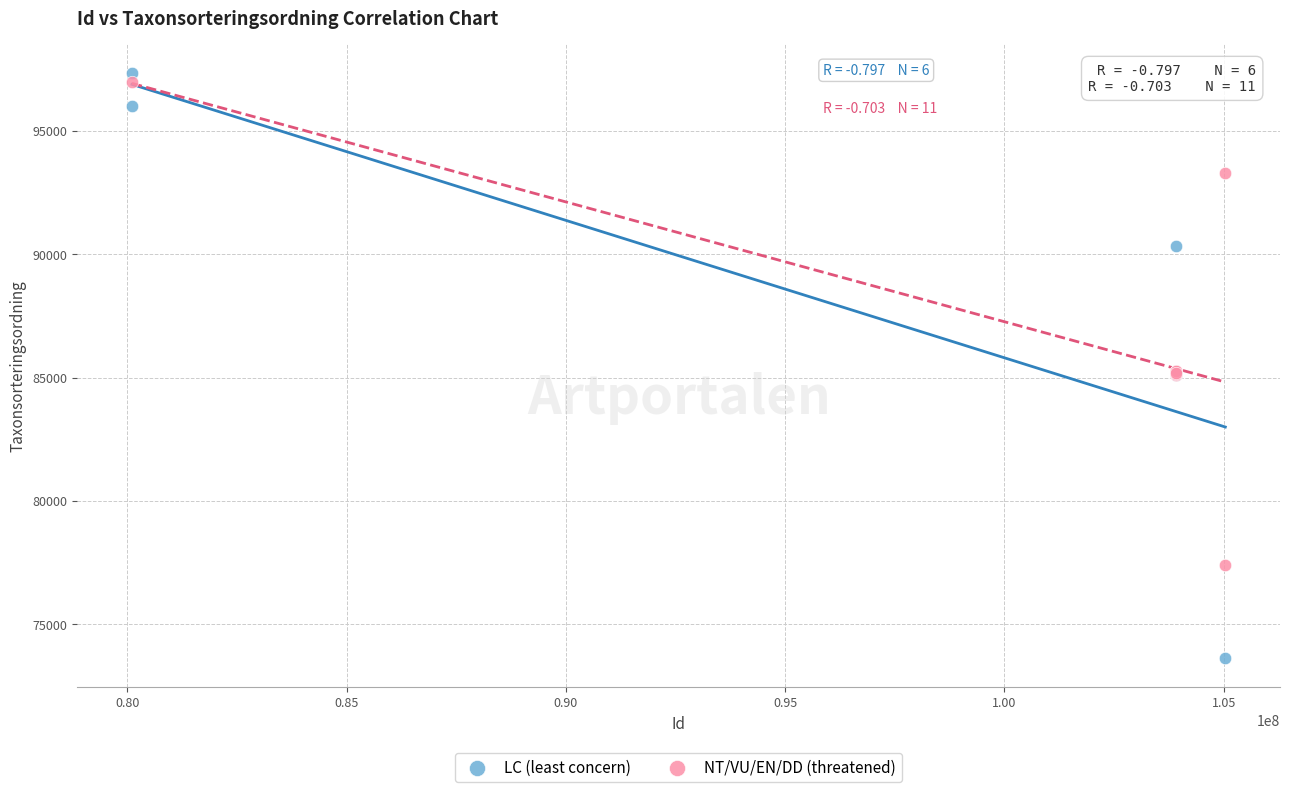

Which series contains the lowest Y value?

LC (least concern)